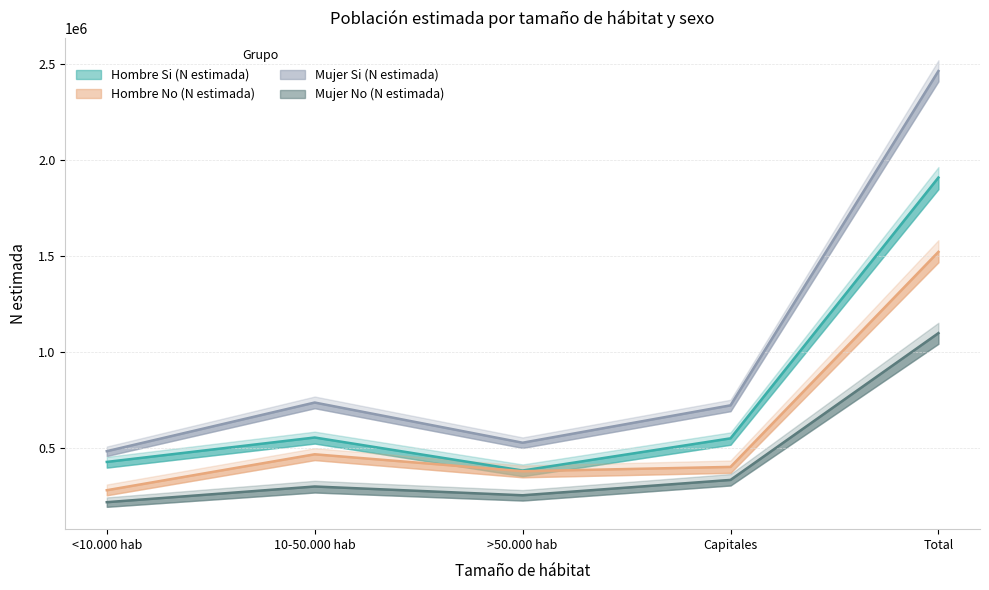

True or false: Mujer Si (N estimada) and Mujer No (N estimada) cross at least once.

False